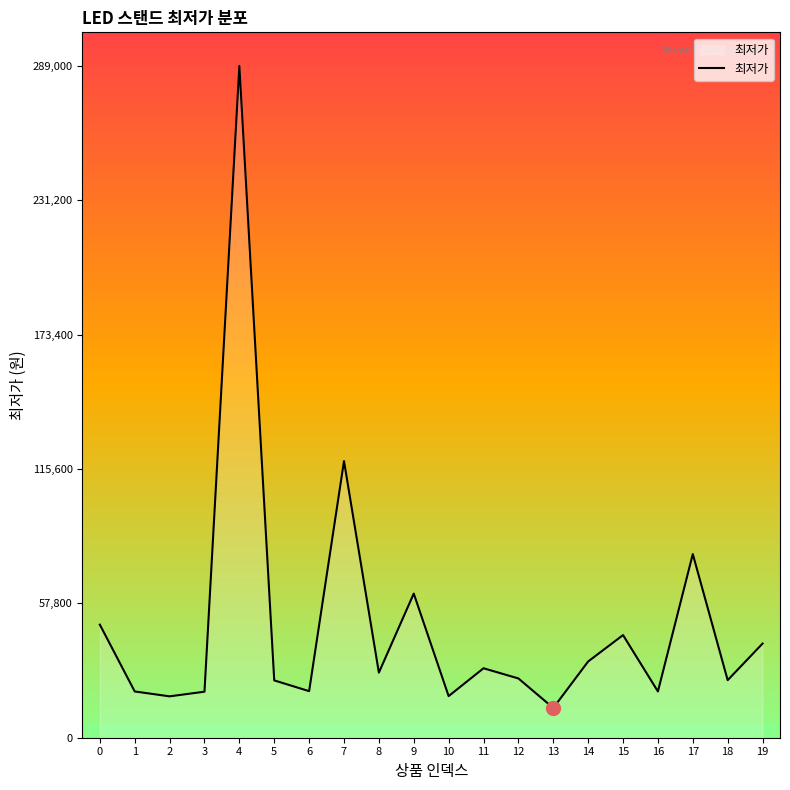

What is the approximate value at 8?

28000